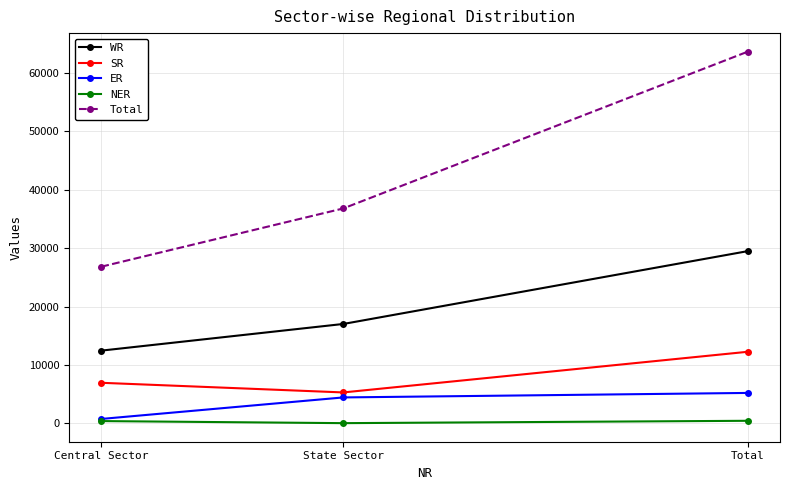

How many NER values are between 50 and 454?

3